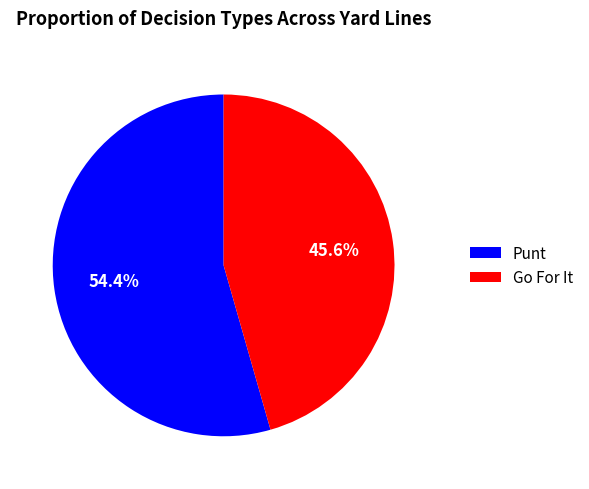

Between Punt and Go For It, which is larger?

Punt